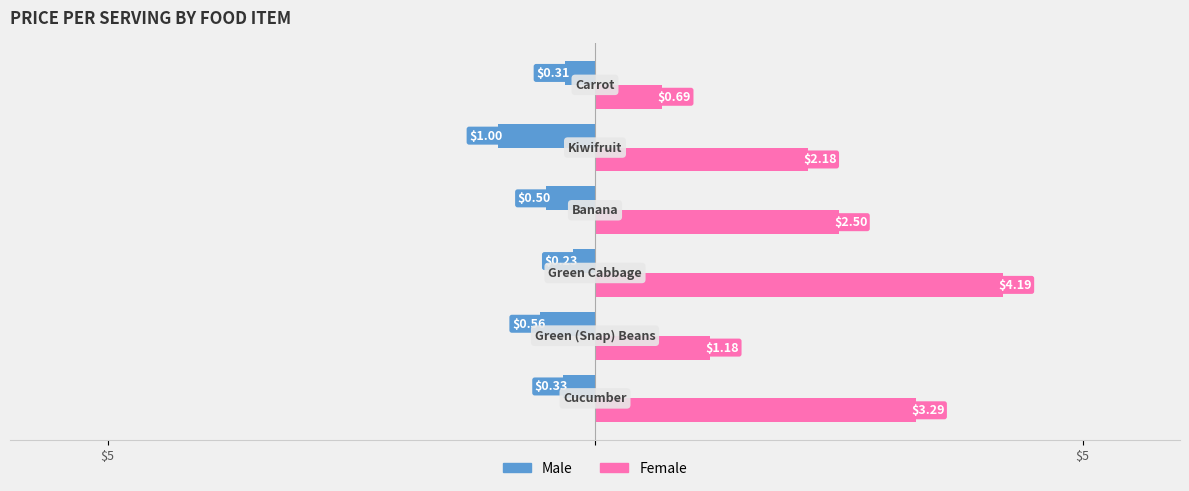

What are all the series names shown in the legend?

Male, Female